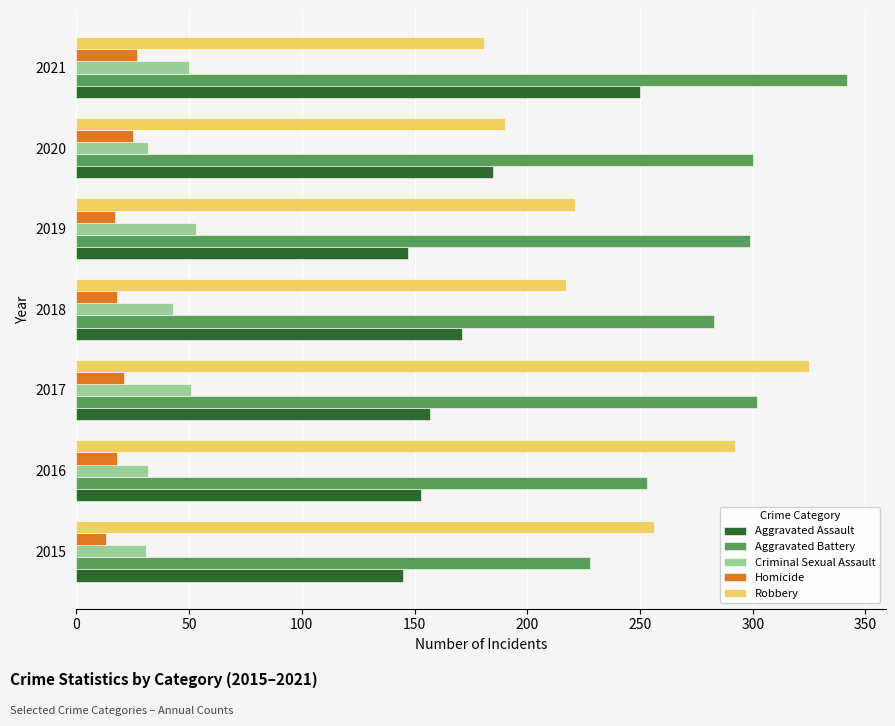

Which series has the largest total across all categories?

Aggravated Battery